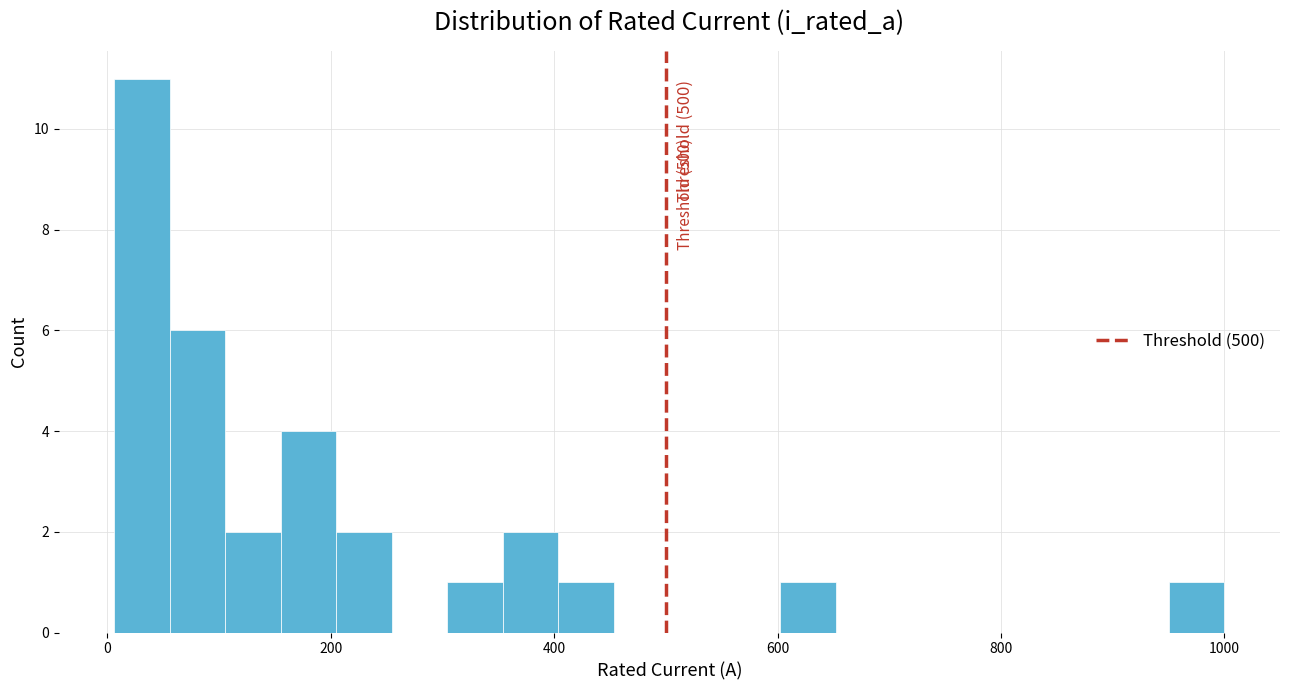

Around what value on the x-axis is the tallest bar? Give the approximate position of its centre, as read against the axis.

40